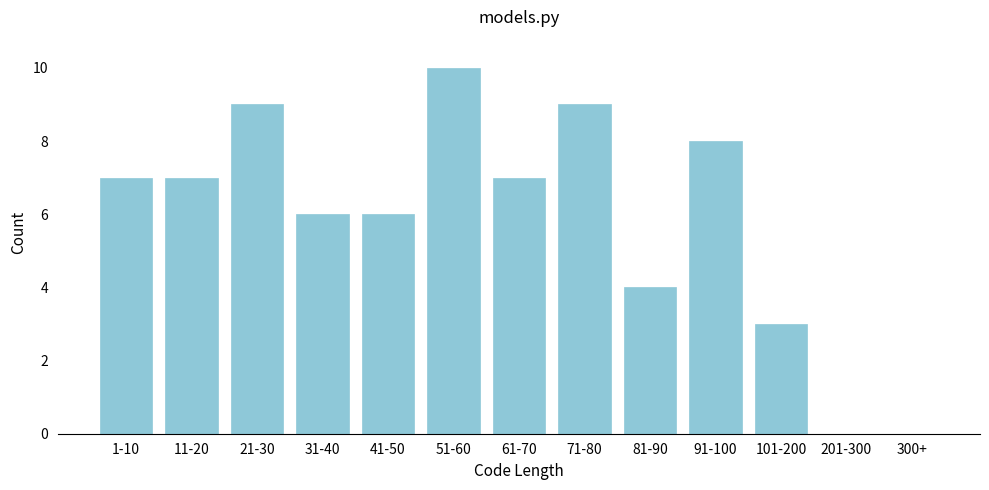

Reading left to right, what are all the values shown in this chart?

1-10=7	11-20=7	21-30=9	31-40=6	41-50=6	51-60=10	61-70=7	71-80=9	81-90=4	91-100=8	101-200=3	201-300=0	300+=0